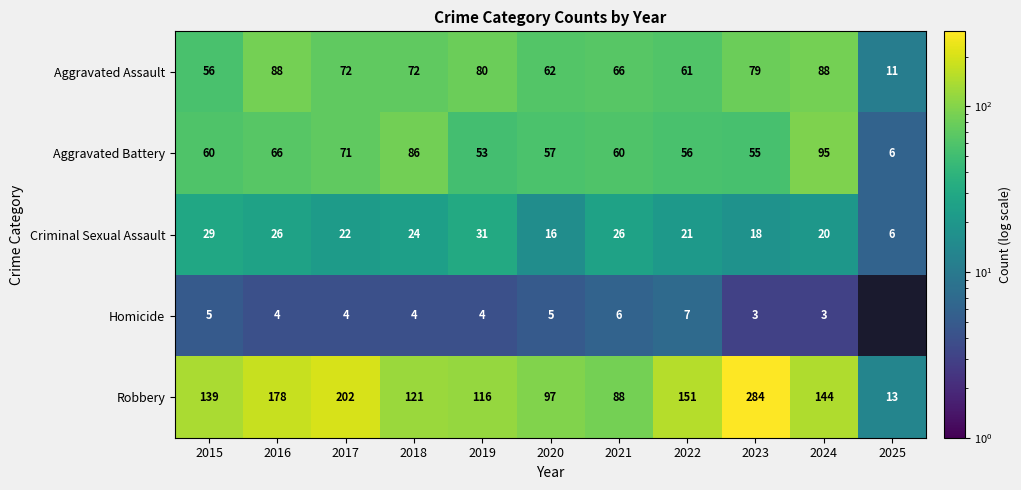

Is the value of Homicide at 2015 greater than the value of Robbery at 2015?

No